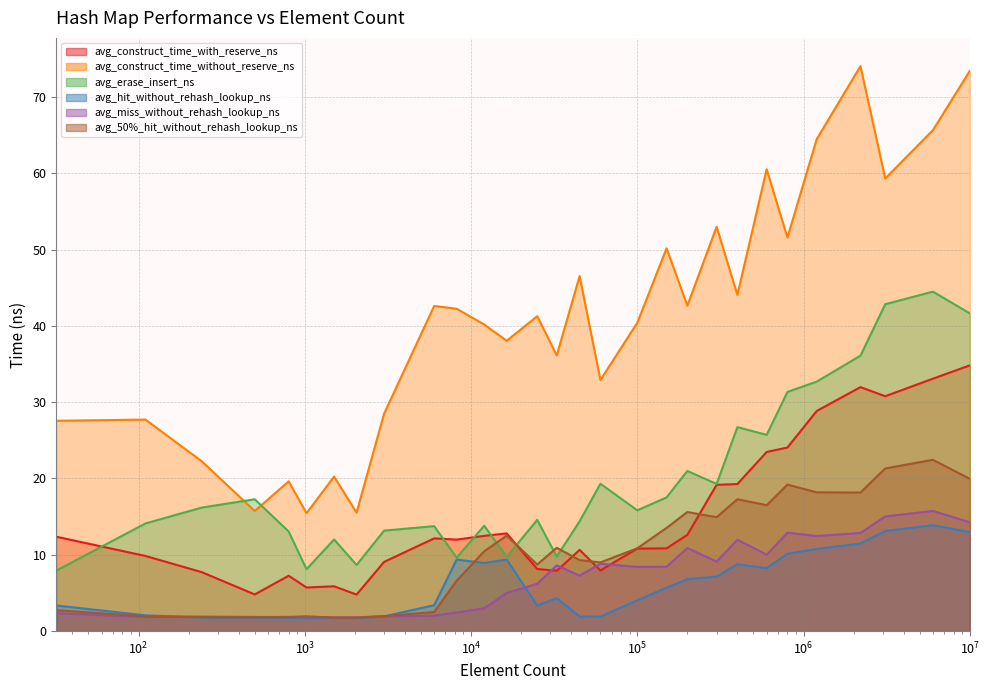

What are all the series names shown in the legend?

avg_construct_time_with_reserve_ns, avg_construct_time_without_reserve_ns, avg_erase_insert_ns, avg_hit_without_rehash_lookup_ns, avg_miss_without_rehash_lookup_ns, avg_50%_hit_without_rehash_lookup_ns